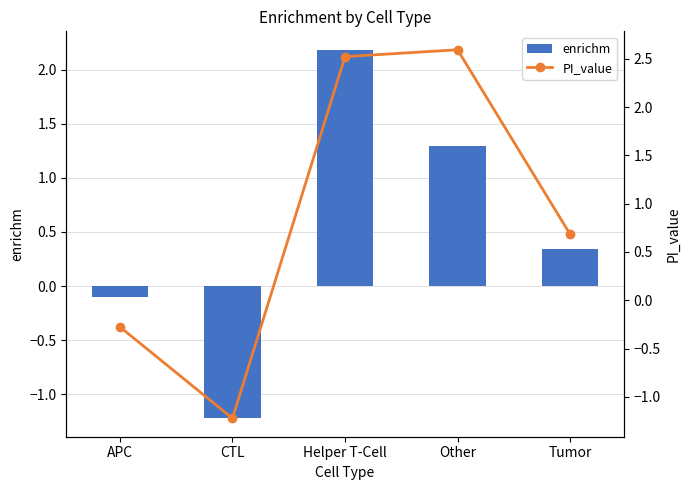

Which series has the widest spread of values?

PI_value